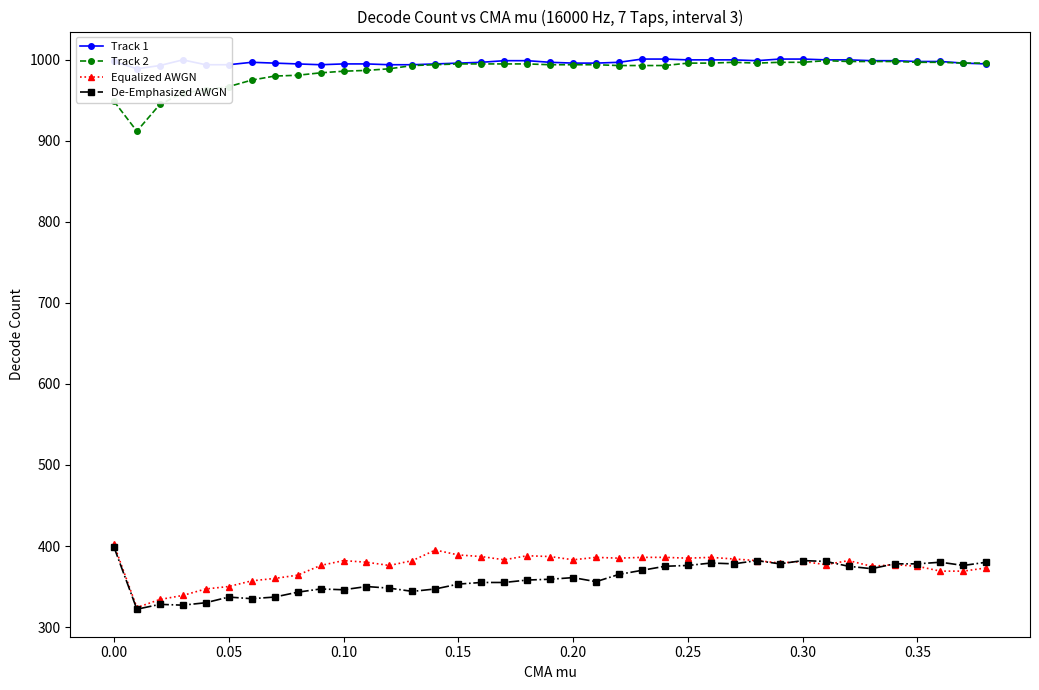

True or false: Track 2 and Equalized AWGN intersect in this chart.

False